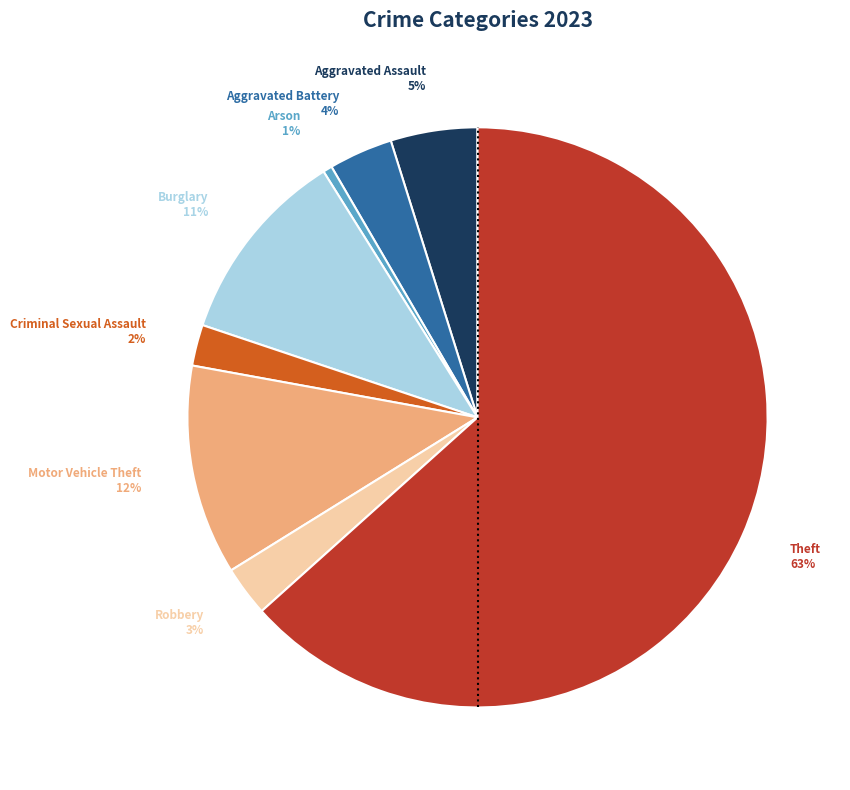

To the nearest percent, what is the average slice percentage?

12%